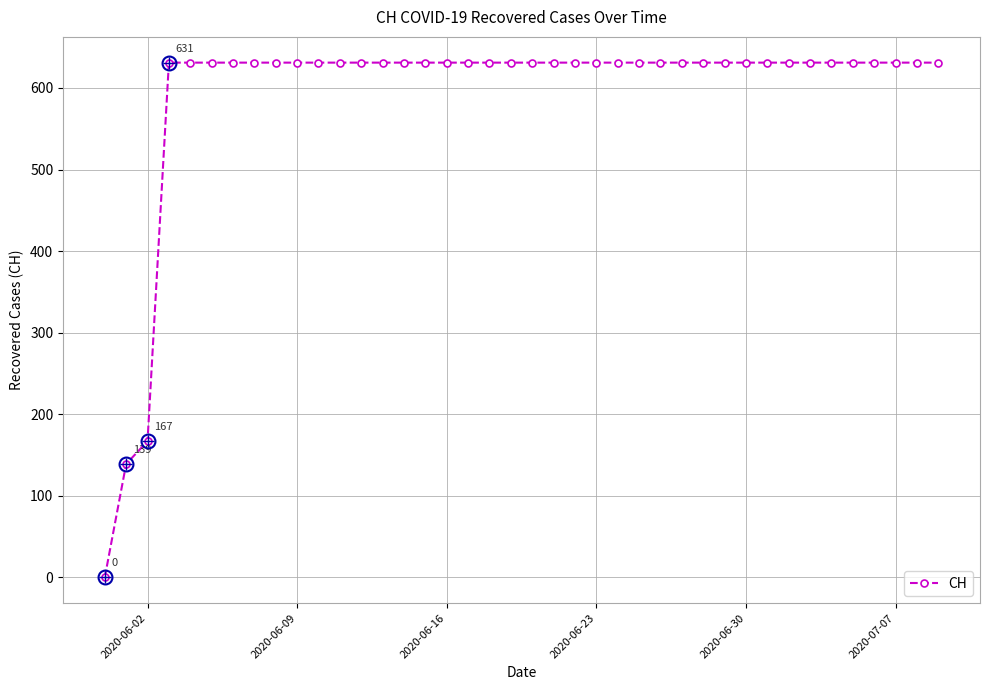

What is the sum of all values?

23653